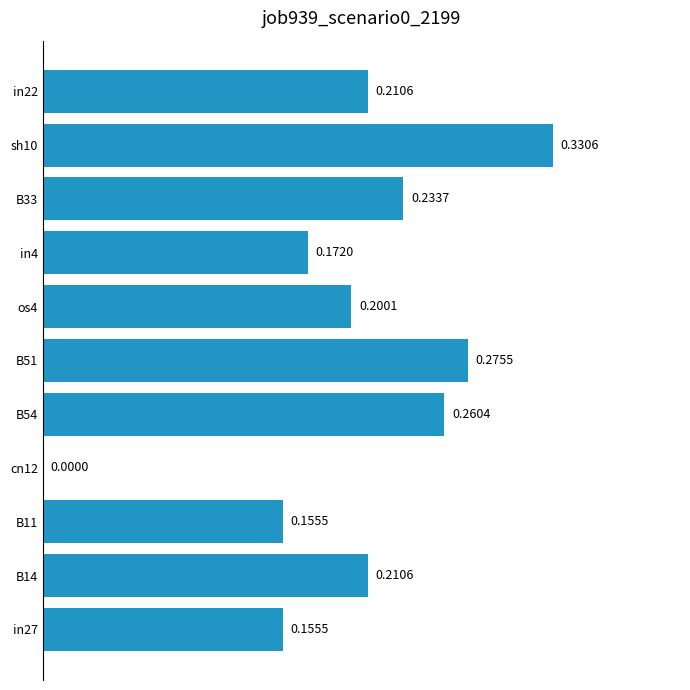

What is the sum of all values?

2.2